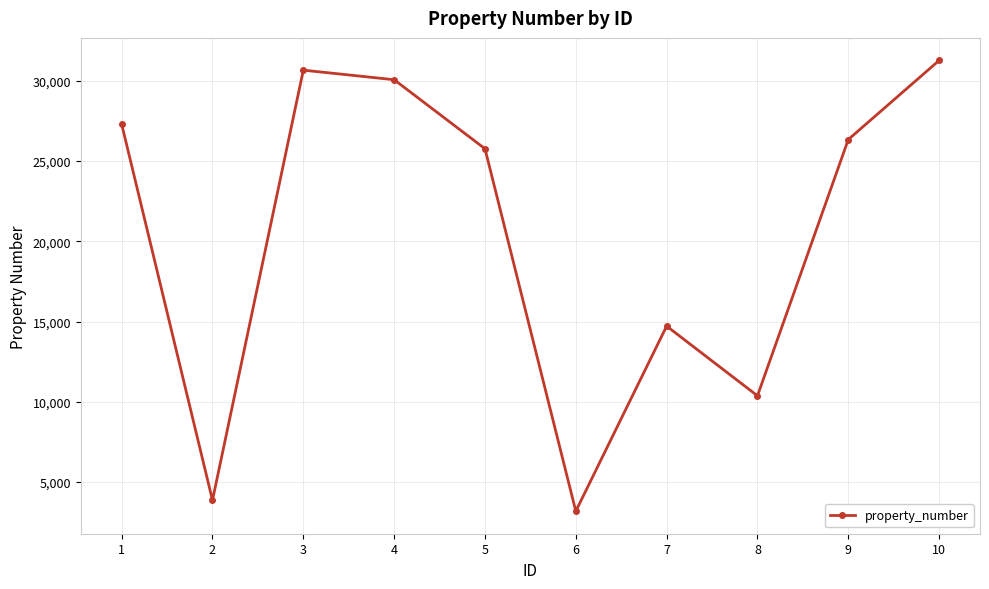

What is the difference between the values at 8 and 10?

20907